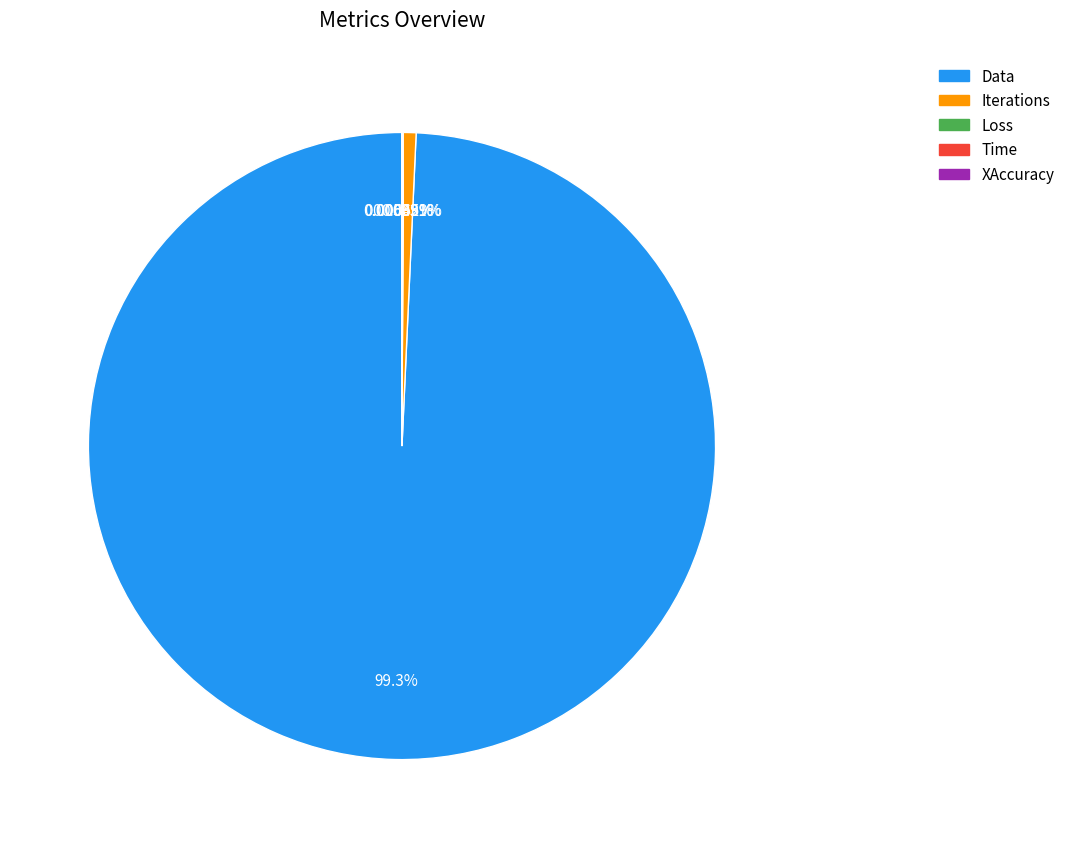

Which slice is the largest?

Data